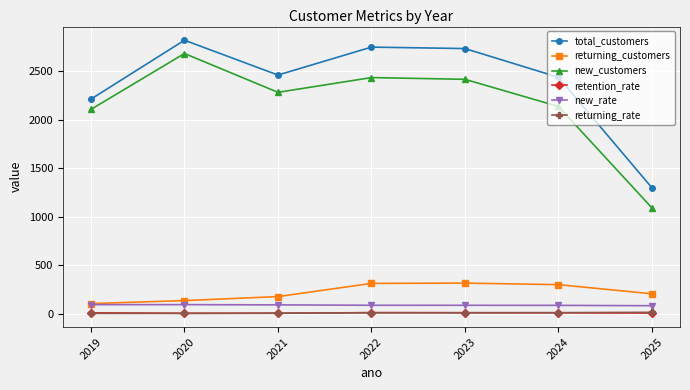

Which series has the largest total across all categories?

total_customers